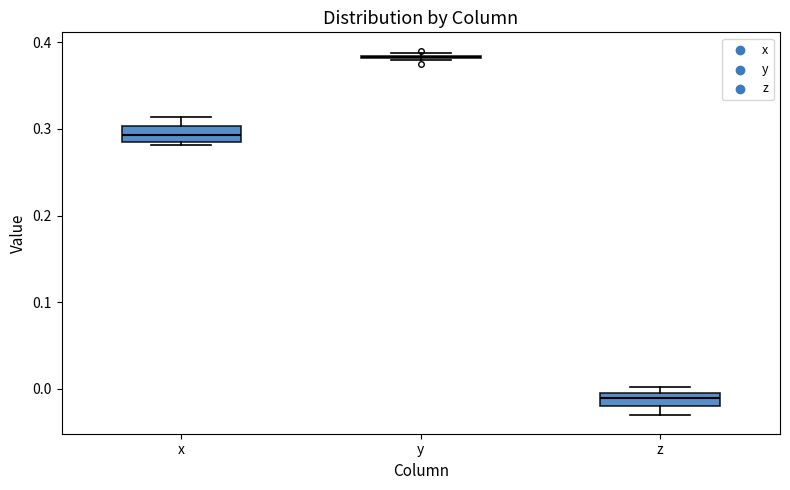

Where is the lower edge of the box for x on the y-axis? The values are not printed on the chart, so give them approximately, as read against the axis.

0.29